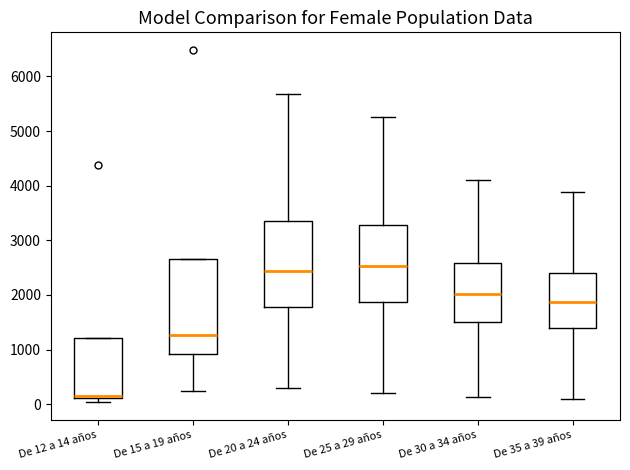

Reading left to right, transcribe this box plot: for each box, give where its median line is, the range the box spans, and where its two whiskers end, as read against the y-axis. The values are not printed on the chart, so give them approximately, as read against the axis.

De 12 a 14 años: median 100 (just above the box's lower edge), box 100 to 1200, whiskers 0 to 1200
De 15 a 19 años: median 1300, box 900 to 2700, whiskers 200 to 2700
De 20 a 24 años: median 2400, box 1800 to 3400, whiskers 300 to 5700
De 25 a 29 años: median 2500, box 1900 to 3300, whiskers 200 to 5300
De 30 a 34 años: median 2000, box 1500 to 2600, whiskers 100 to 4100
De 35 a 39 años: median 1900, box 1400 to 2400, whiskers 100 to 3900